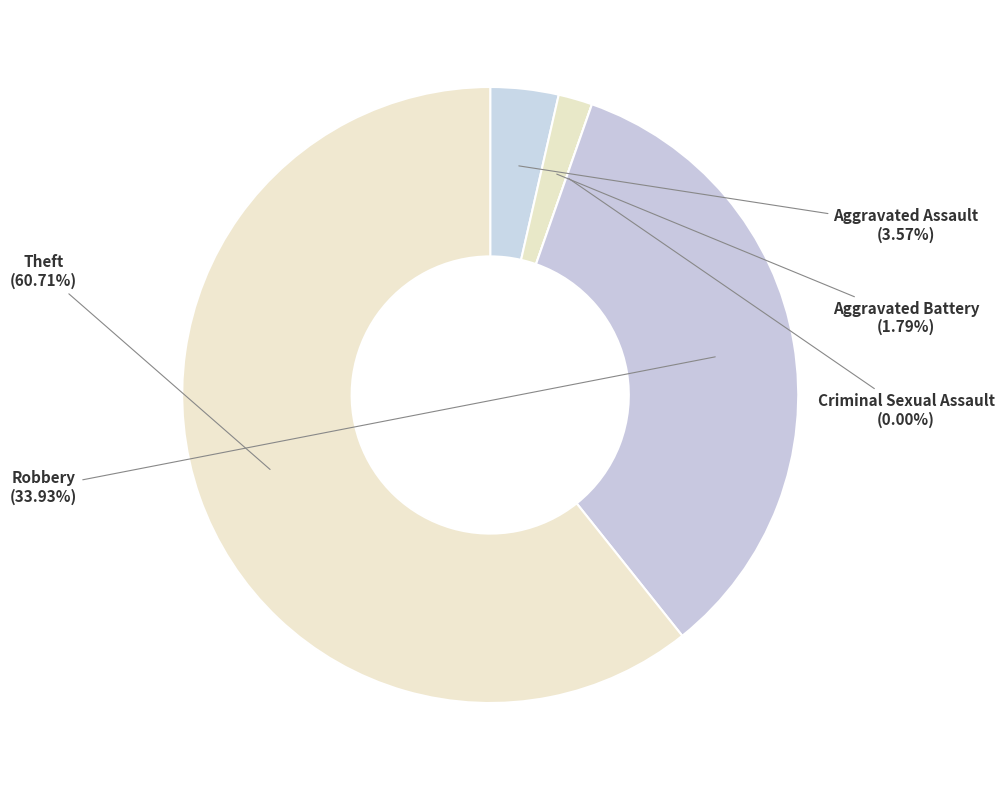

What is the largest slice in the pie chart?

Theft